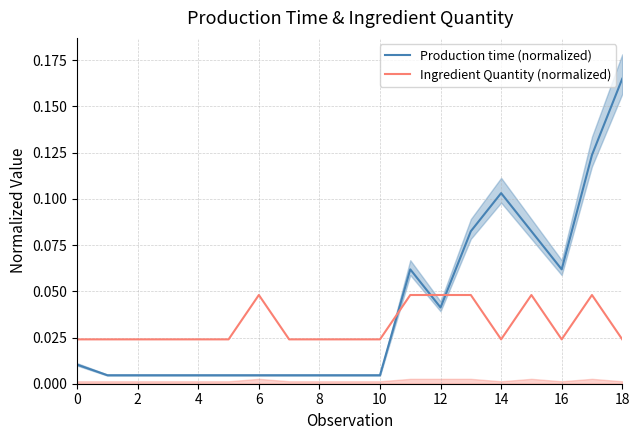

At how many categories does at least one series exceed 0?

19